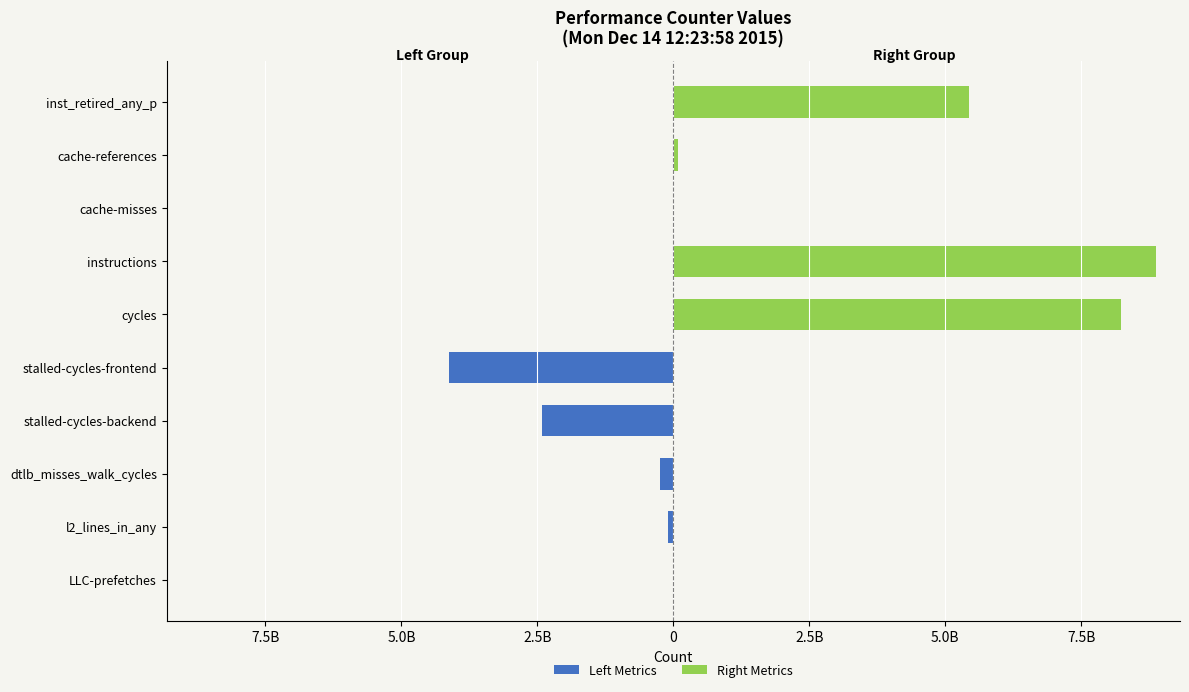

What is the approximate value of Left Metrics at stalled-cycles-backend?

-2411478390